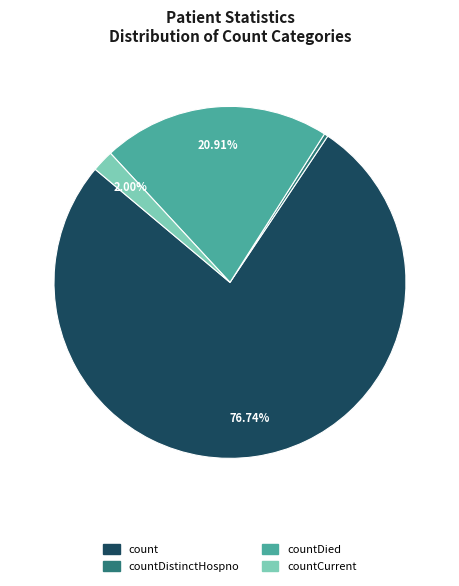

How many segments does this pie chart have?

4